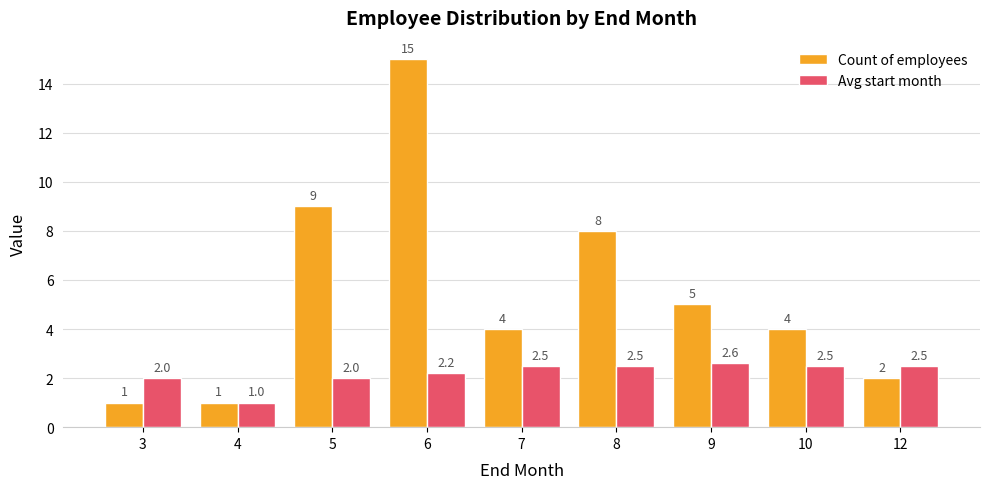

What is the minimum value for Avg start month?

1.0